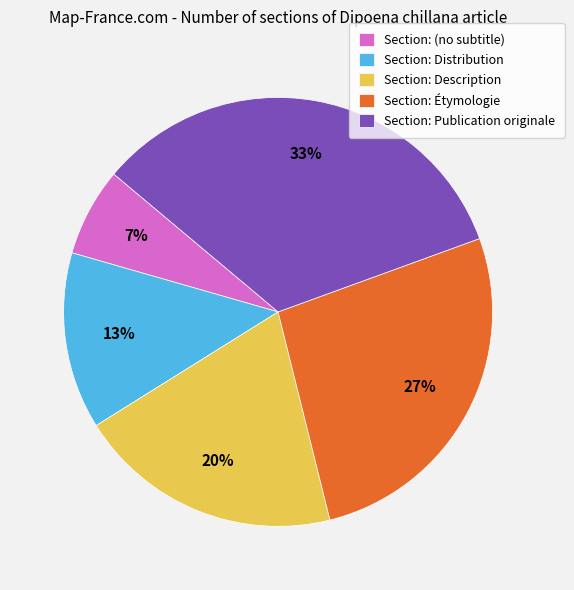

Approximately how many times larger is the value at Section: Distribution compared to Section: Description?

0.7